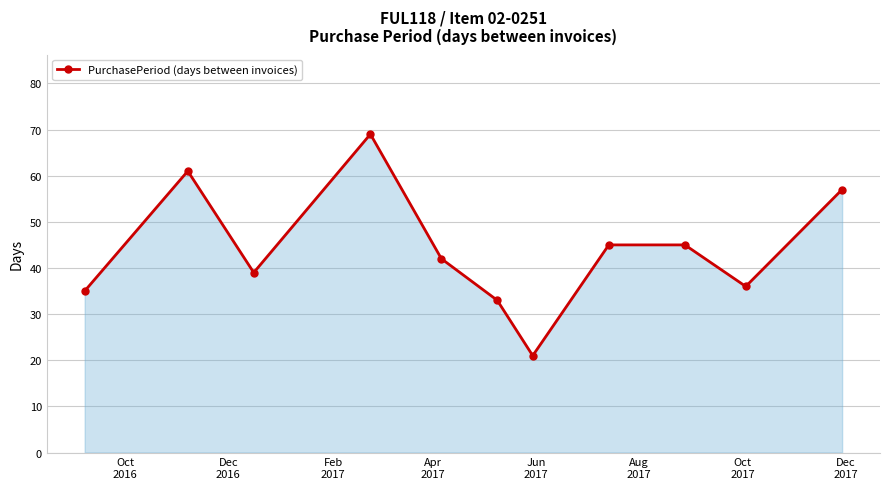

What is the average value?

44